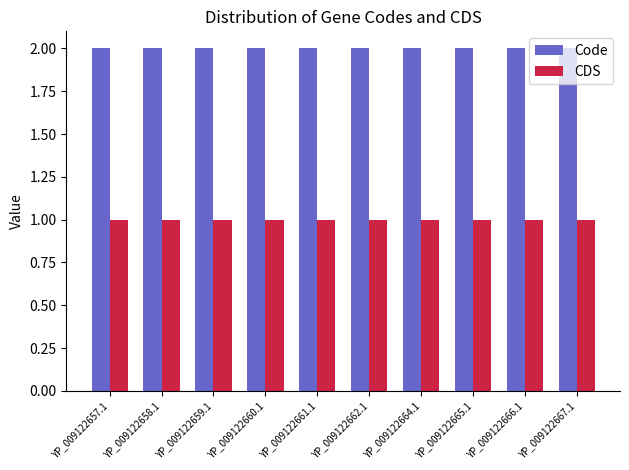

What are all the series names shown in the legend?

Code, CDS